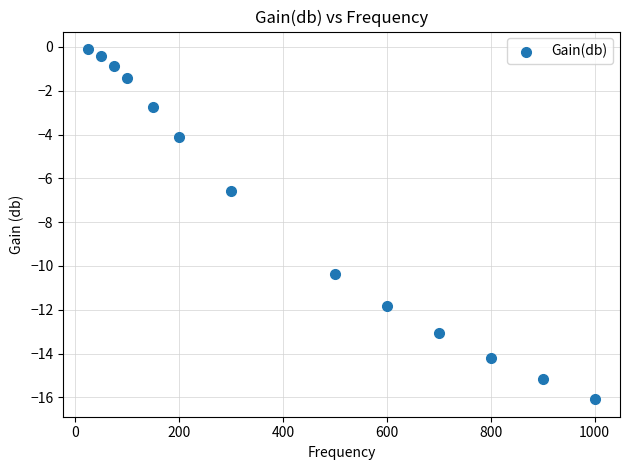

What is the range of Y values (max minus min)?

16.0